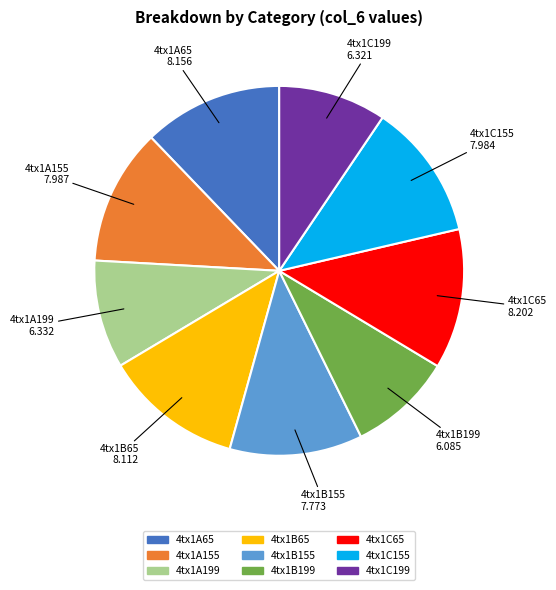

Is 4tx1A199 the majority of the pie?

No